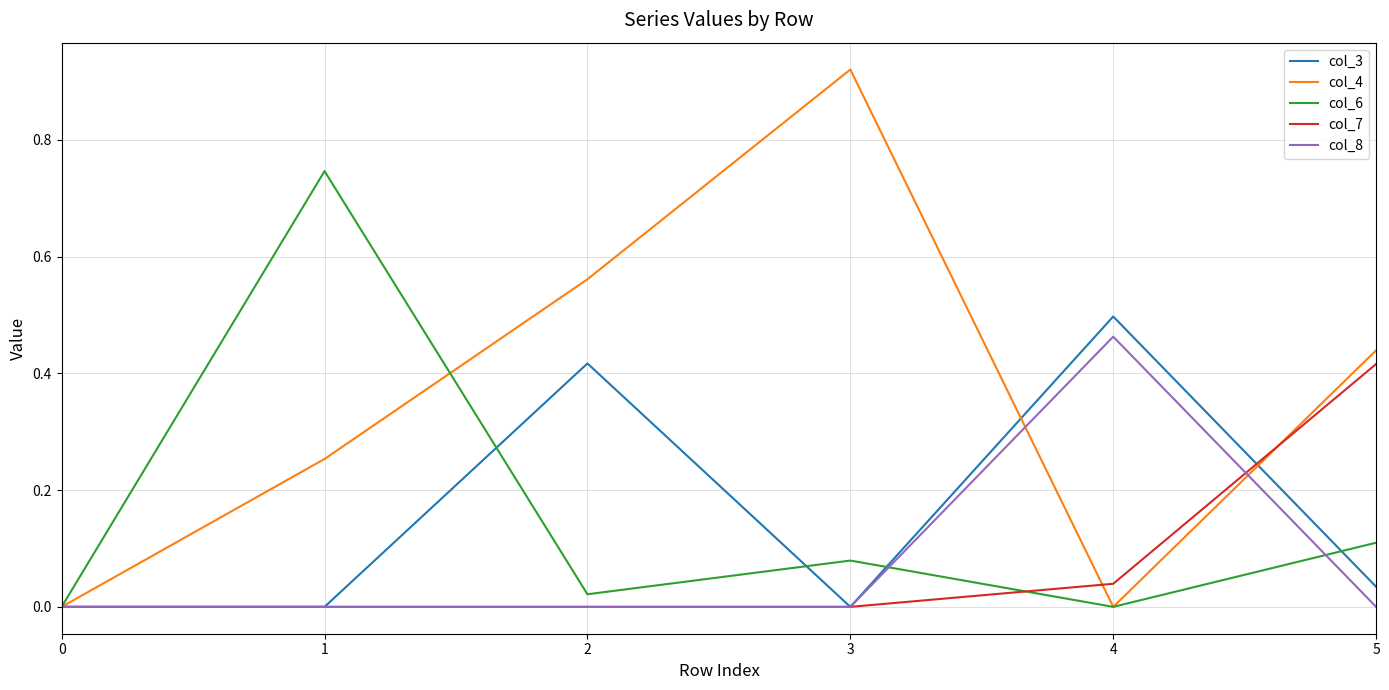

Which series has the largest range (max minus min)?

col_4